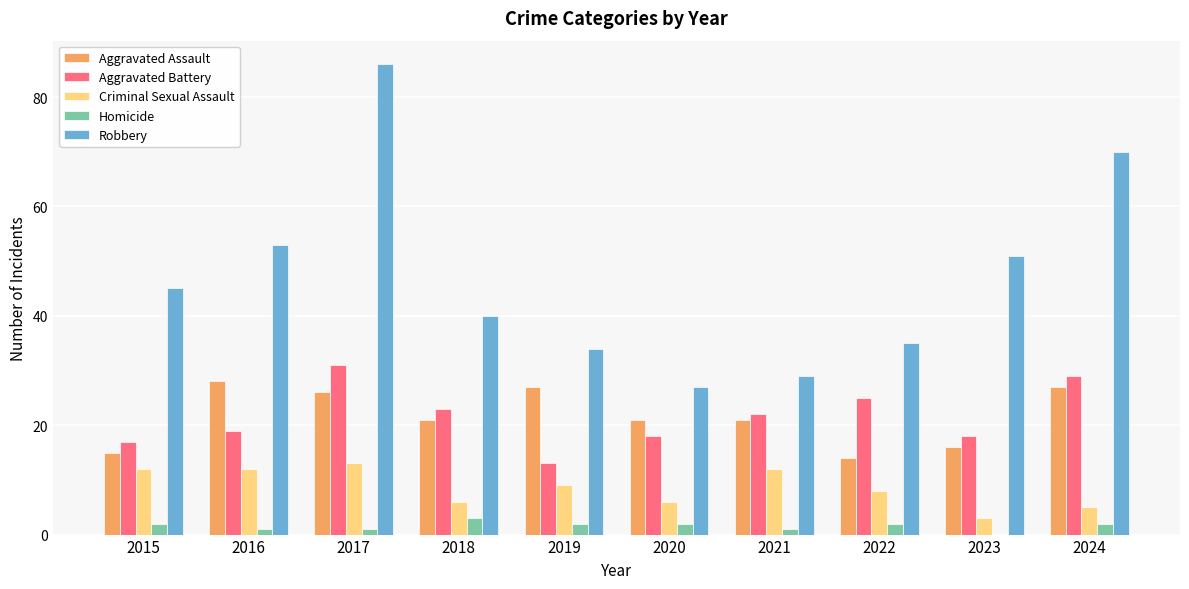

Is it true that Aggravated Battery equals 29 at 2016?

False